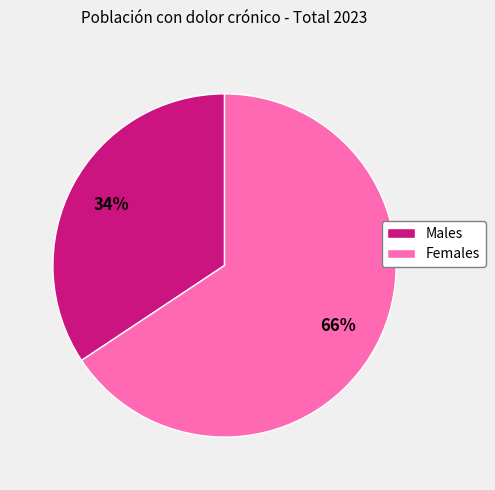

To the nearest percent, what is the average slice percentage?

50%